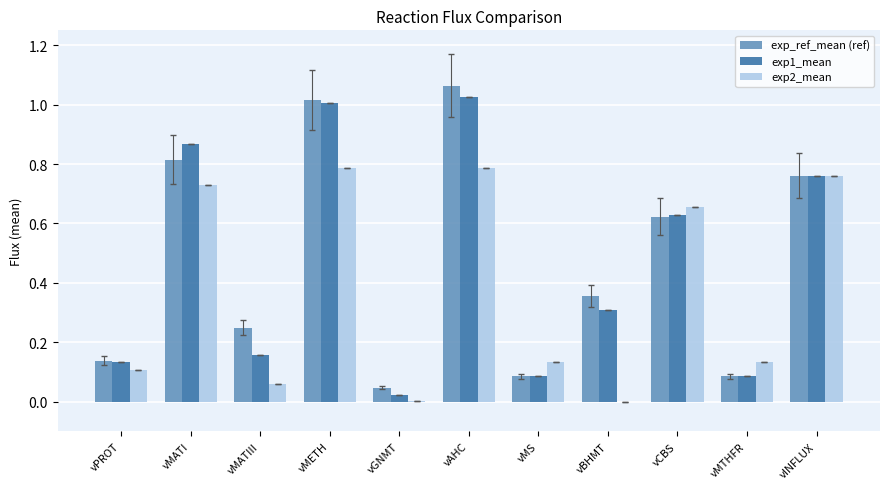

What are all the series names shown in the legend?

exp_ref_mean (ref), exp1_mean, exp2_mean